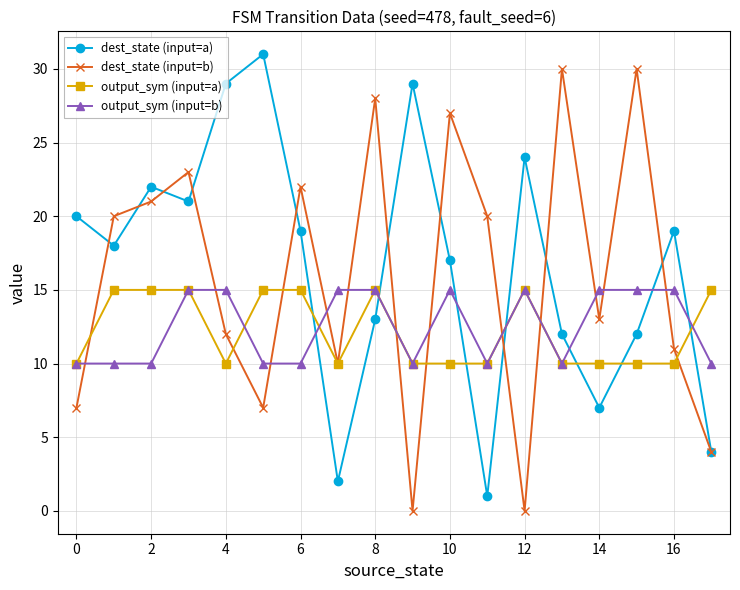

True or false: dest_state (input=a) and output_sym (input=b) cross at least once.

True